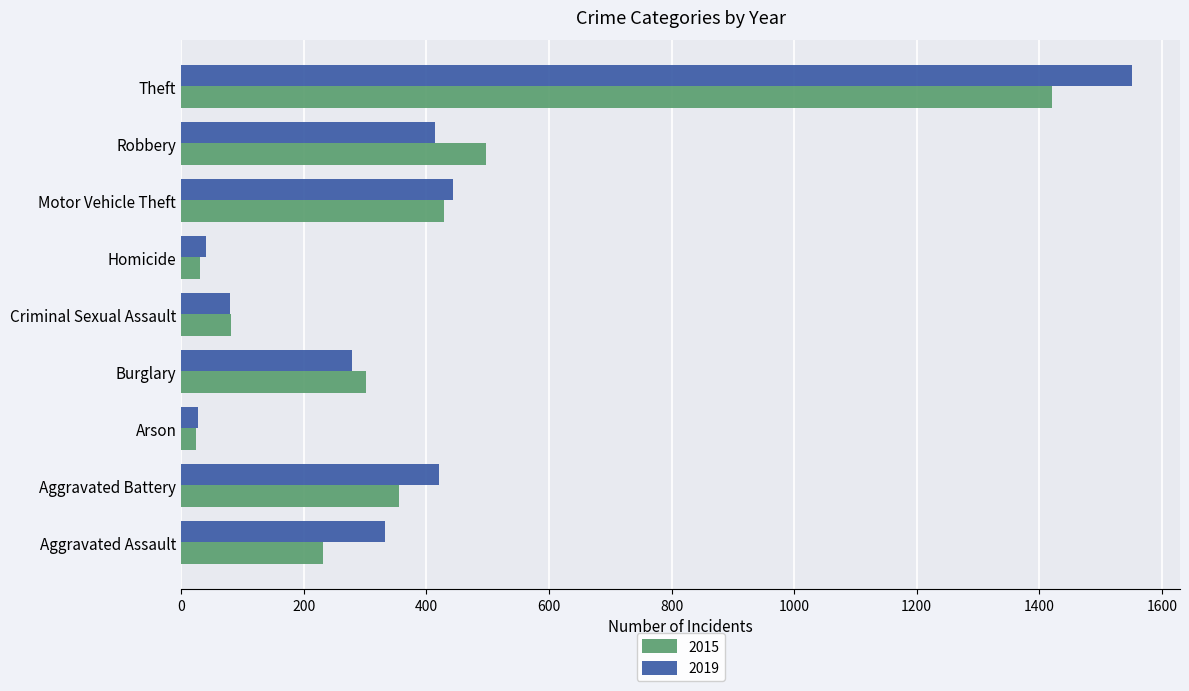

What is the average value of the 2019 series?

399